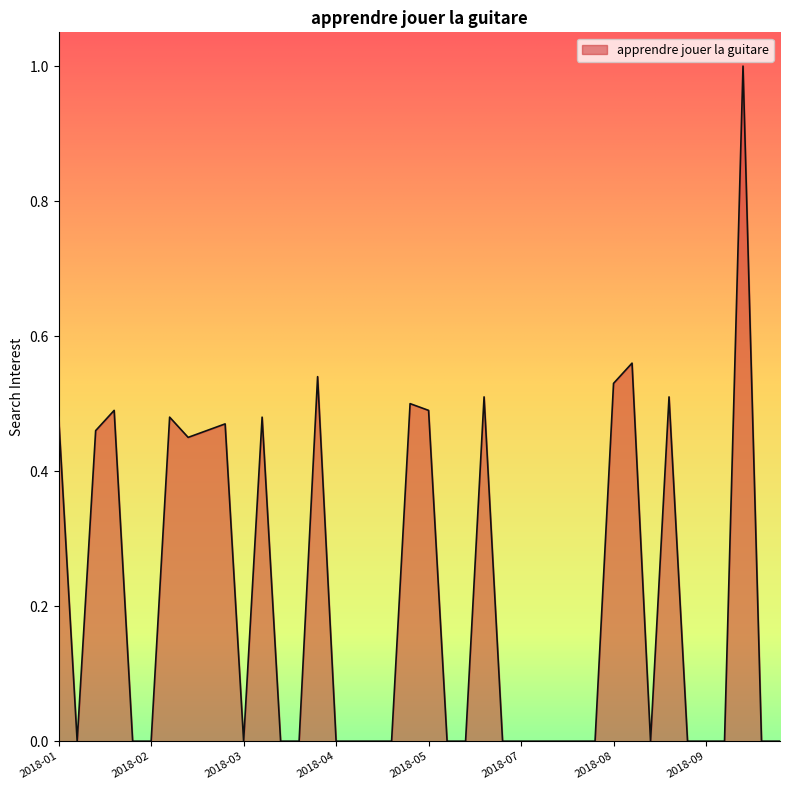

What is the difference between the maximum and minimum values?

1.0